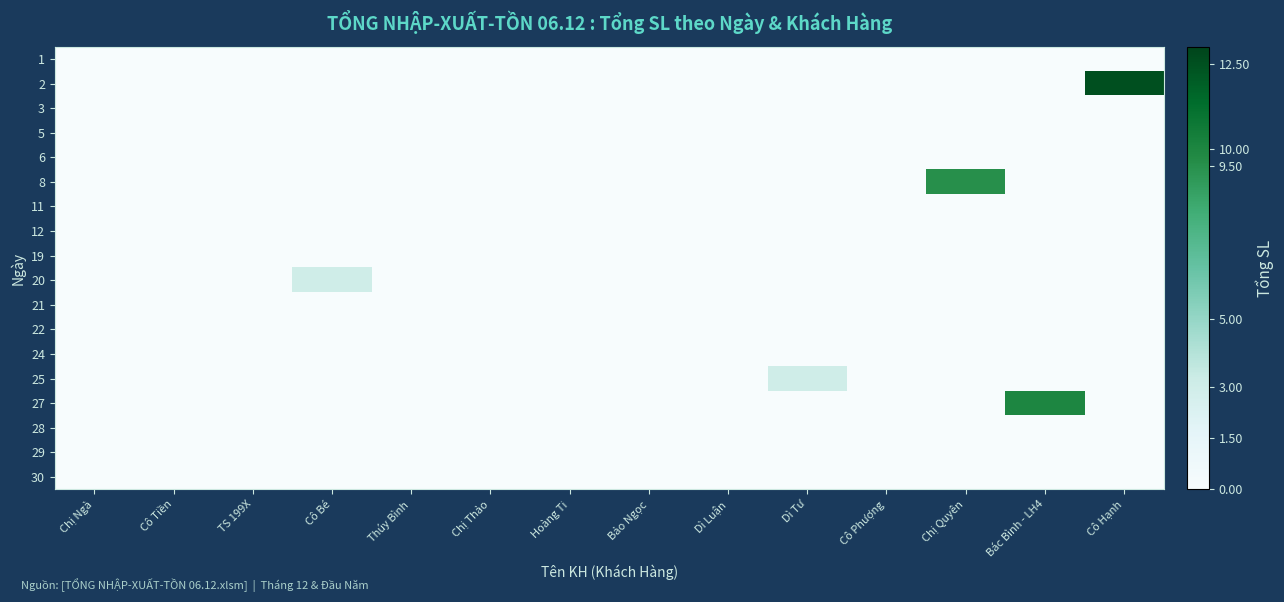

Reading left to right, transcribe all the data shown in this chart.

row_0: 0.0	0.0	0.0	0.0	0.0	0.0	0.0	0.0	0.0	0.0	0.0	0.0	0.0	0.0
row_1: 0.0	0.0	0.0	0.0	0.0	0.0	0.0	0.0	0.0	0.0	0.0	0.0	0.0	12.5
row_2: 0.0	0.0	0.0	0.0	0.0	0.0	0.0	0.0	0.0	0.0	0.0	0.0	0.0	0.0
row_3: 0.0	0.0	0.0	0.0	0.0	0.0	0.0	0.0	0.0	0.0	0.0	0.0	0.0	0.0
row_4: 0.0	0.0	0.0	0.0	0.0	0.0	0.0	0.0	0.0	0.0	0.0	0.0	0.0	0.0
row_5: 0.0	0.0	0.0	0.0	0.0	0.0	0.0	0.0	0.0	0.0	0.0	9.5	0.0	0.0
row_6: 0.0	0.0	0.0	0.0	0.0	0.0	0.0	0.0	0.0	0.0	0.0	0.0	0.0	0.0
row_7: 0.0	0.0	0.0	0.0	0.0	0.0	0.0	0.0	0.0	0.0	0.0	0.0	0.0	0.0
row_8: 0.0	0.0	0.0	0.0	0.0	0.0	0.0	0.0	0.0	0.0	0.0	0.0	0.0	0.0
row_9: 0.0	0.0	0.0	3.0	0.0	0.0	0.0	0.0	0.0	0.0	0.0	0.0	0.0	0.0
row_10: 0.0	0.0	0.0	0.0	0.0	0.0	0.0	0.0	0.0	0.0	0.0	0.0	0.0	0.0
row_11: 0.0	0.0	0.0	0.0	0.0	0.0	0.0	0.0	0.0	0.0	0.0	0.0	0.0	0.0
row_12: 0.0	0.0	0.0	0.0	0.0	0.0	0.0	0.0	0.0	0.0	0.0	0.0	0.0	0.0
row_13: 0.0	0.0	0.0	0.0	0.0	0.0	0.0	0.0	0.0	3.0	0.0	0.0	0.0	0.0
row_14: 0.0	0.0	0.0	0.0	0.0	0.0	0.0	0.0	0.0	0.0	0.0	0.0	10.0	0.0
row_15: 0.0	0.0	0.0	0.0	0.0	0.0	0.0	0.0	0.0	0.0	0.0	0.0	0.0	0.0
row_16: 0.0	0.0	0.0	0.0	0.0	0.0	0.0	0.0	0.0	0.0	0.0	0.0	0.0	0.0
row_17: 0.0	0.0	0.0	0.0	0.0	0.0	0.0	0.0	0.0	0.0	0.0	0.0	0.0	0.0